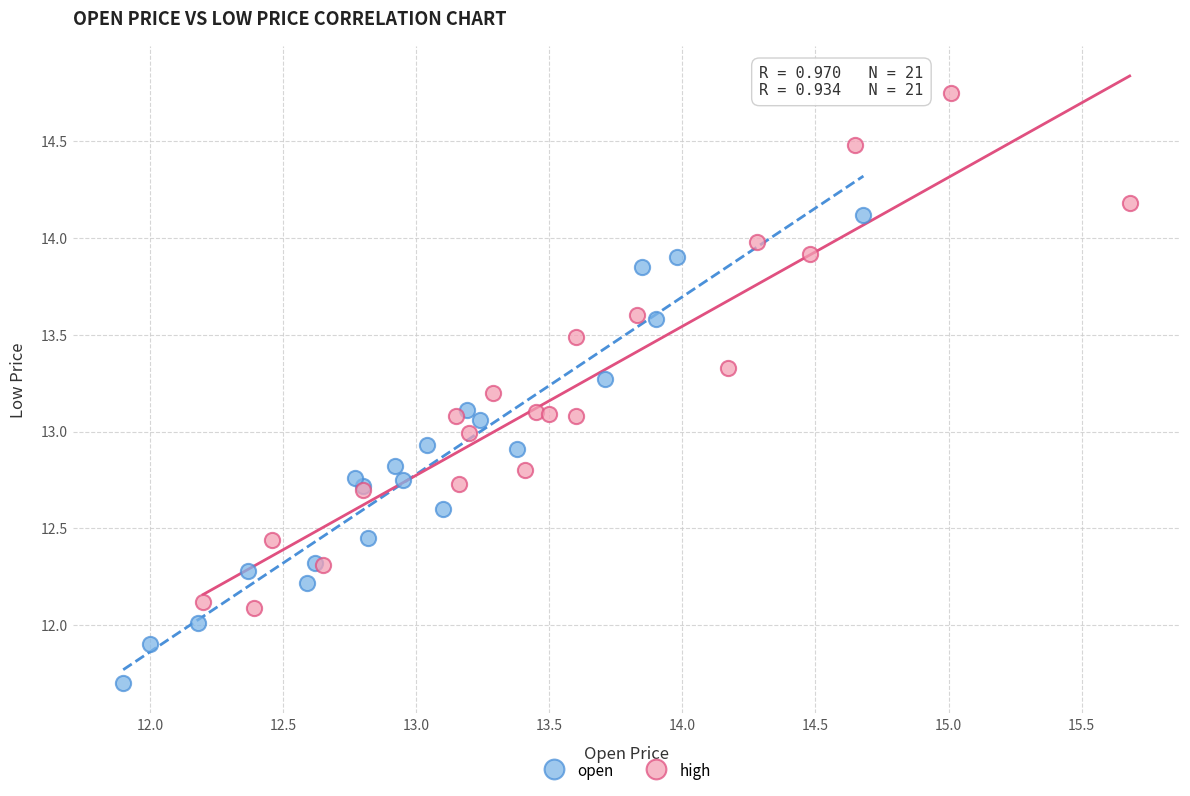

Which series has the largest Y range (max minus min)?

high